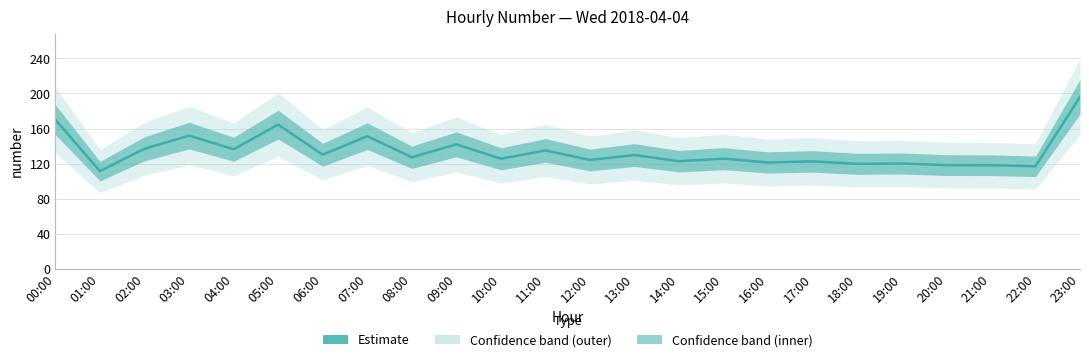

Reading left to right, extract all data points from this chart.

170.0	111.5	137.0	151.9	136.4	164.5	130.2	151.3	127.3	142.0	125.5	135.0	124.2	129.7	122.8	125.7	121.3	122.6	119.8	120.1	118.3	118.2	116.9	196.1